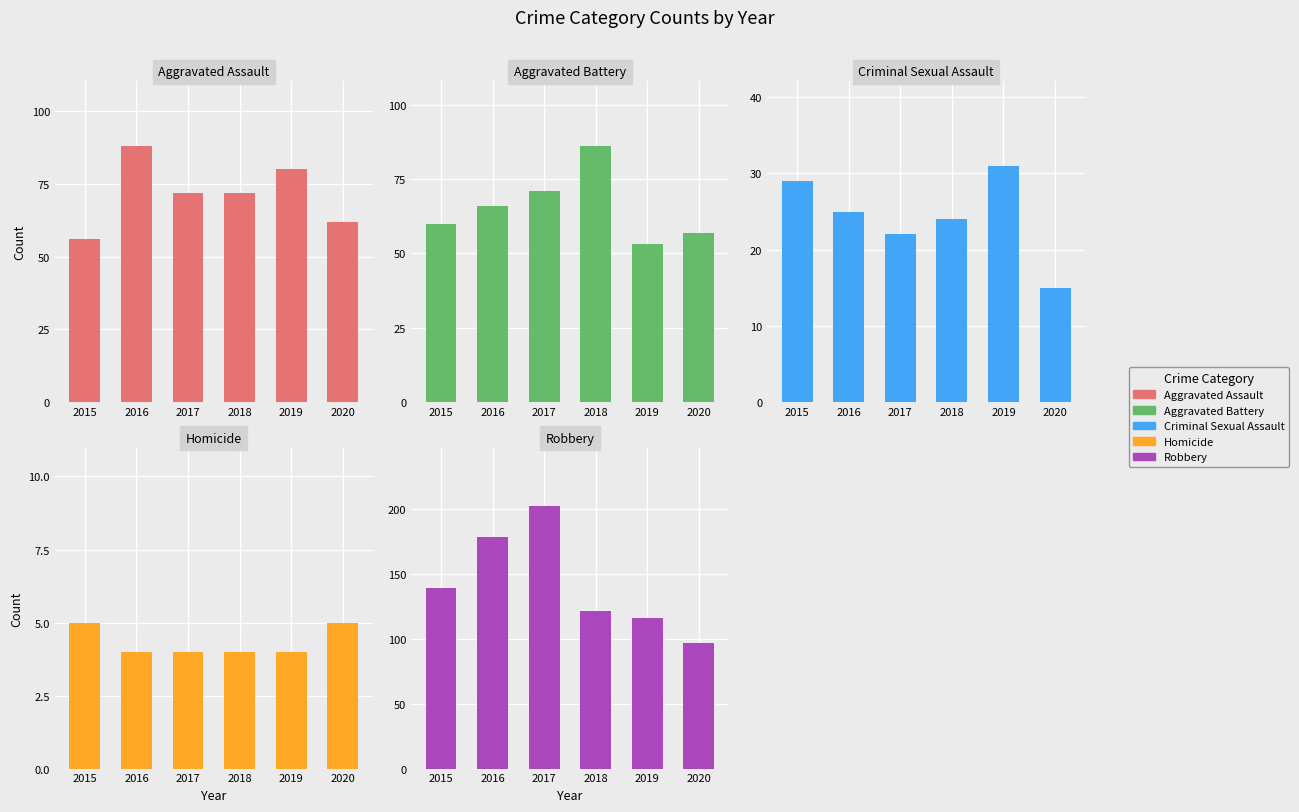

Reading right to left, what are all the values shown in this chart?

Aggravated Assault: 2020=62	2019=80	2018=72	2017=72	2016=88	2015=56
Aggravated Battery: 2020=57	2019=53	2018=86	2017=71	2016=66	2015=60
Criminal Sexual Assault: 2020=15	2019=31	2018=24	2017=22	2016=25	2015=29
Homicide: 2020=5	2019=4	2018=4	2017=4	2016=4	2015=5
Robbery: 2020=97	2019=116	2018=121	2017=202	2016=178	2015=139